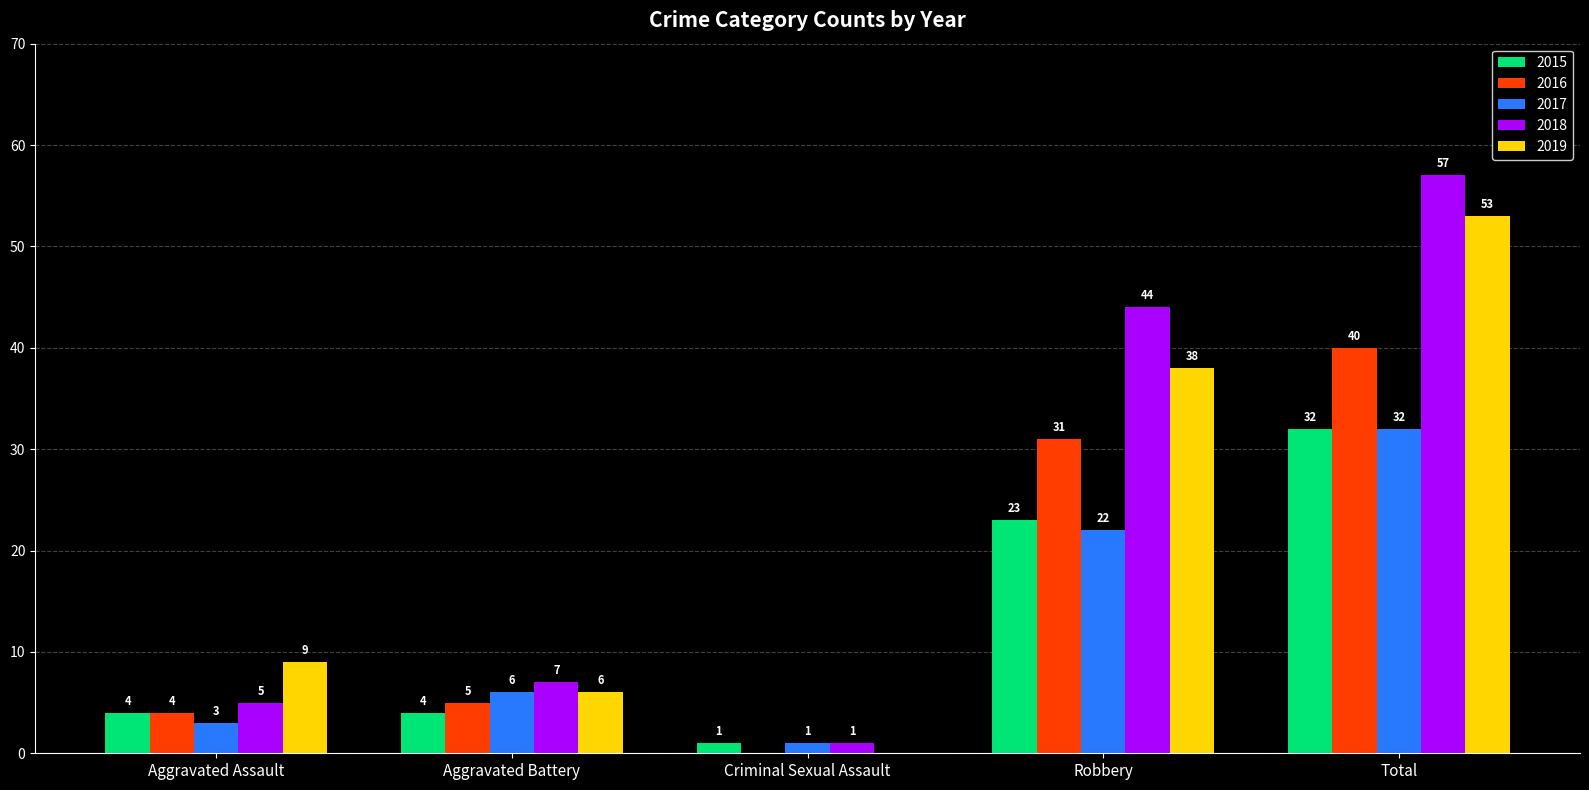

Is it true that 2018 equals 1 at Criminal Sexual Assault?

True